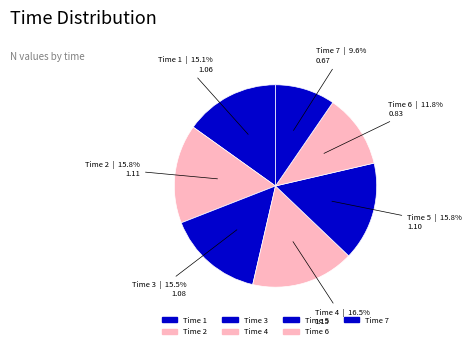

How many segments does this pie chart have?

7